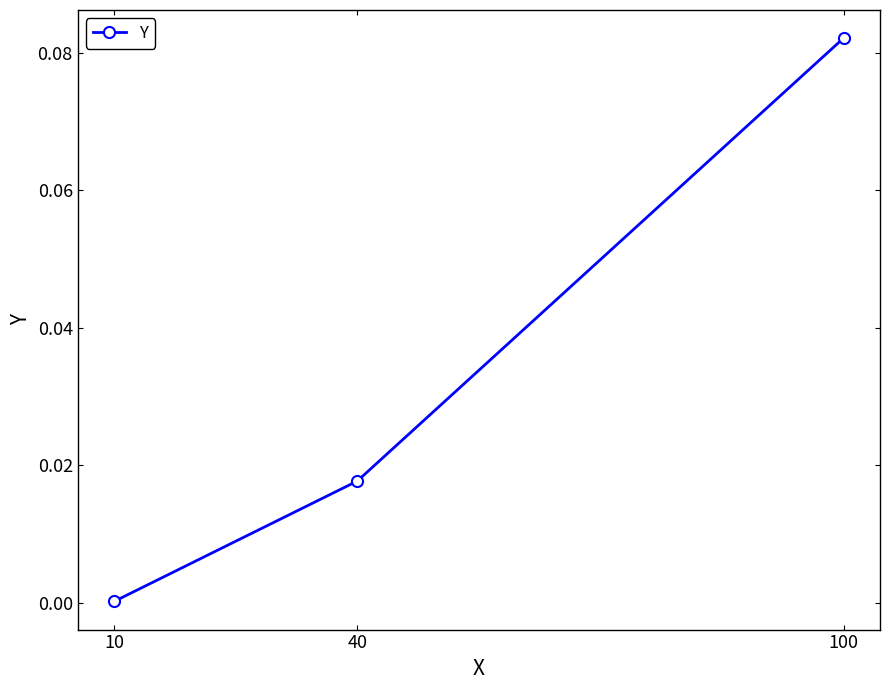

Rank the categories by value from highest to lowest.

100, 40, 10